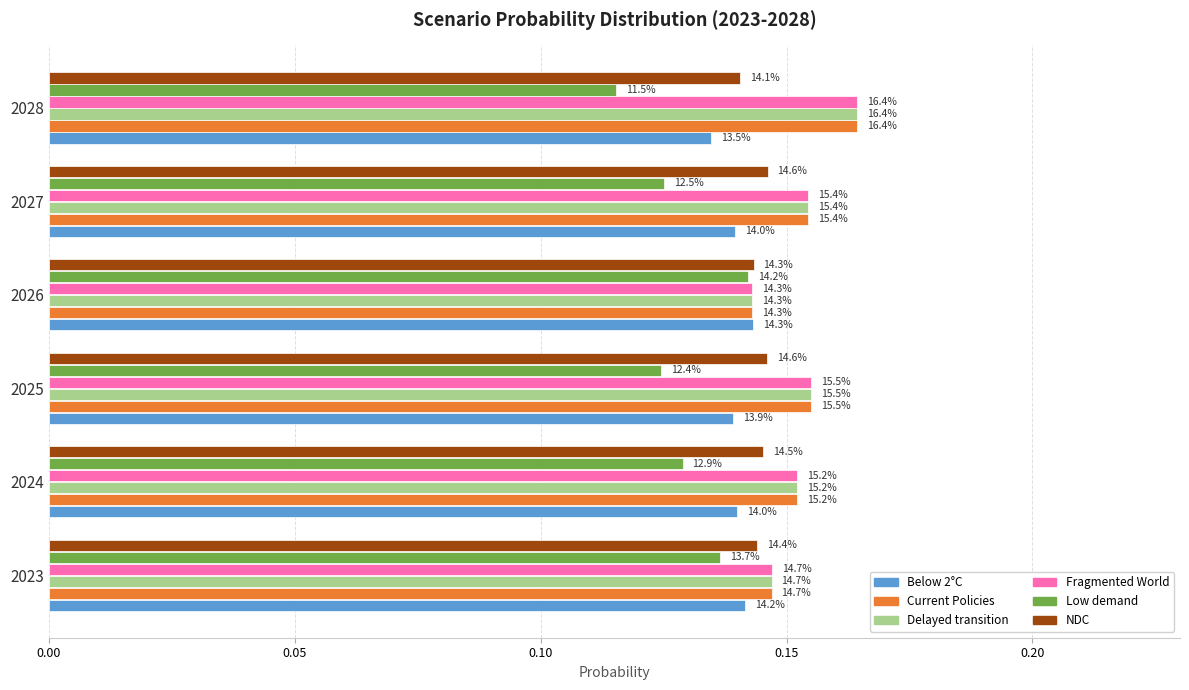

What are all the series names shown in the legend?

Below 2°C, Current Policies, Delayed transition, Fragmented World, Low demand, NDC